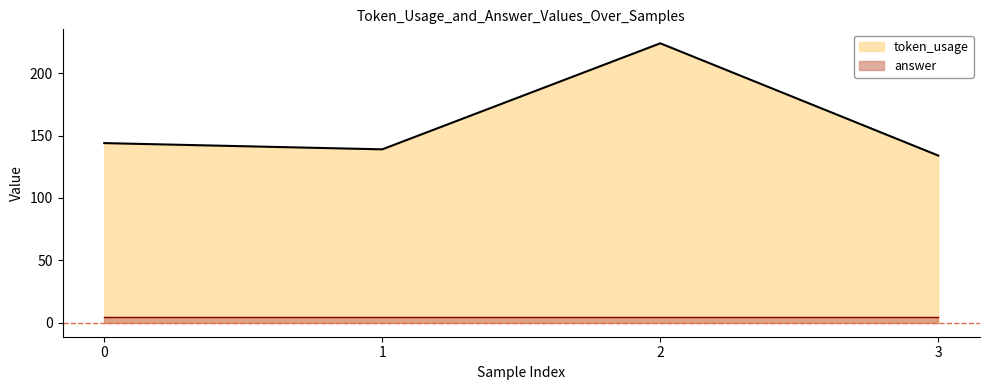

Which has a higher value, 2 or 1?

2